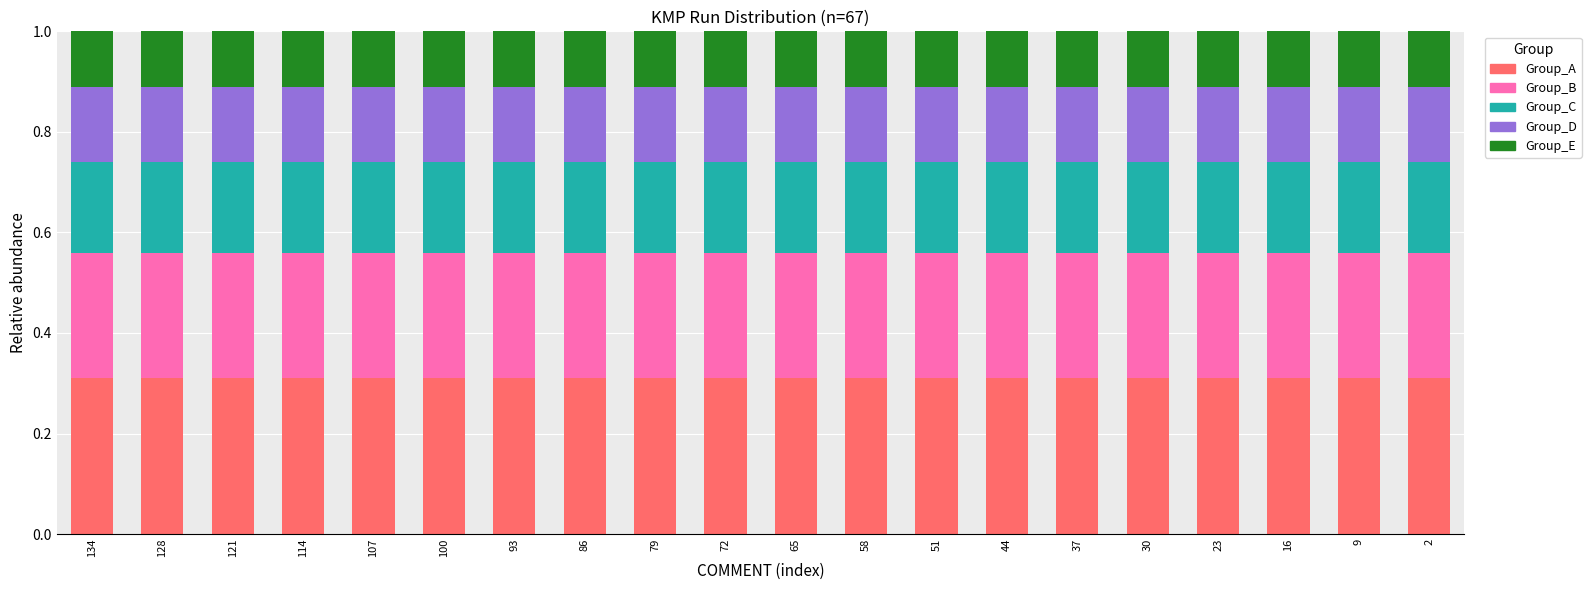

What is the total value across all series at 79?

1.0